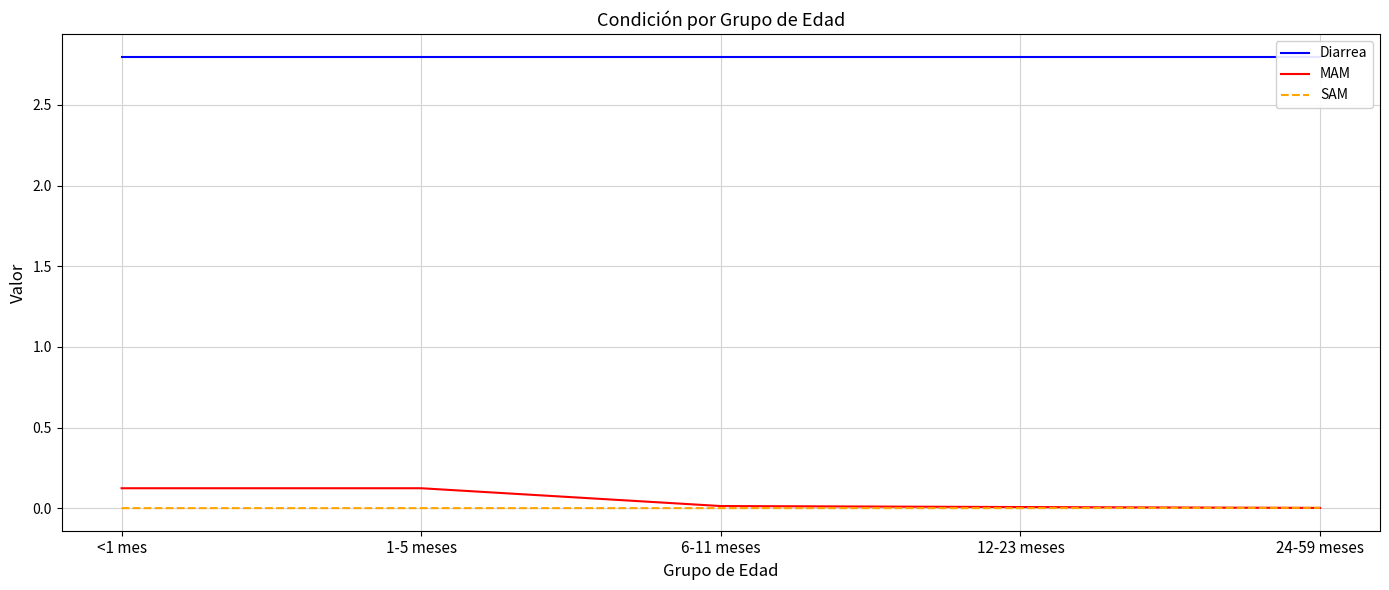

What position from the left is 24-59 meses?

5